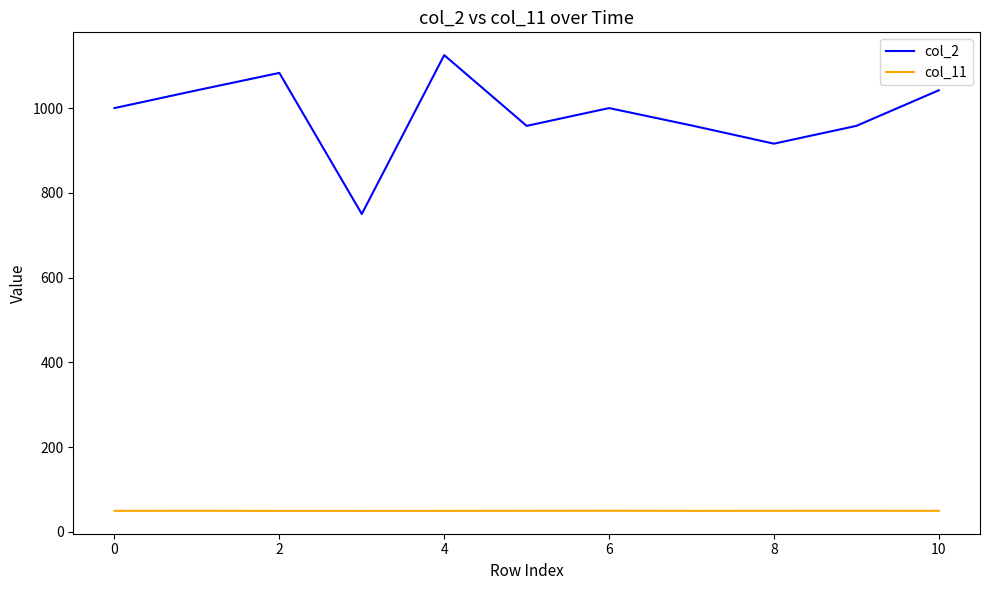

Which series has the largest range (max minus min)?

col_2